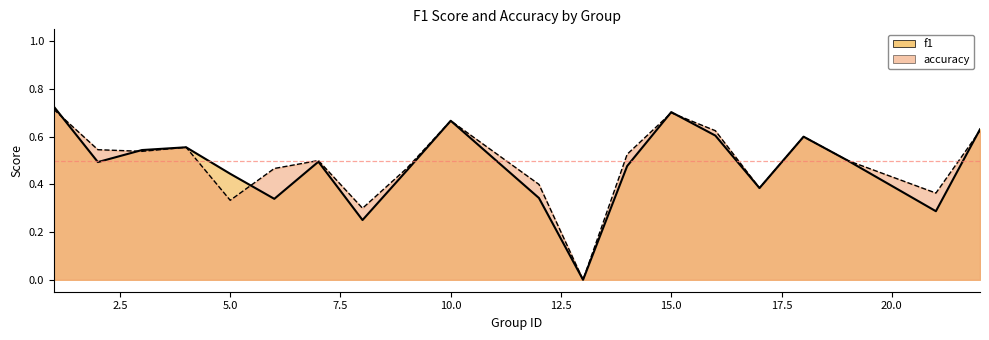

The value of accuracy at 17 is 0.6. True or false?

False